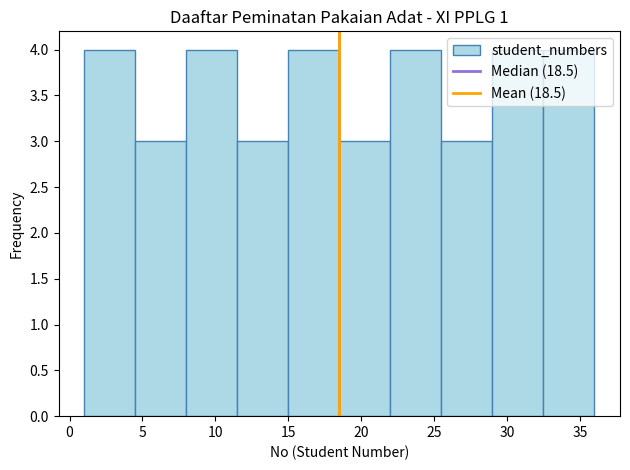

Reading left to right, transcribe this chart: for each bar, give the range it covers on the x-axis and its height. The values are not printed on the chart, so give them approximately, as read against the axis.

1.0 to 4.5: 4
4.5 to 8.0: 3
8.0 to 11.5: 4
11.5 to 15.0: 3
15.0 to 18.5: 4
18.5 to 22.0: 3
22.0 to 25.5: 4
25.5 to 29.0: 3
29.0 to 32.5: 4
32.5 to 36.0: 4